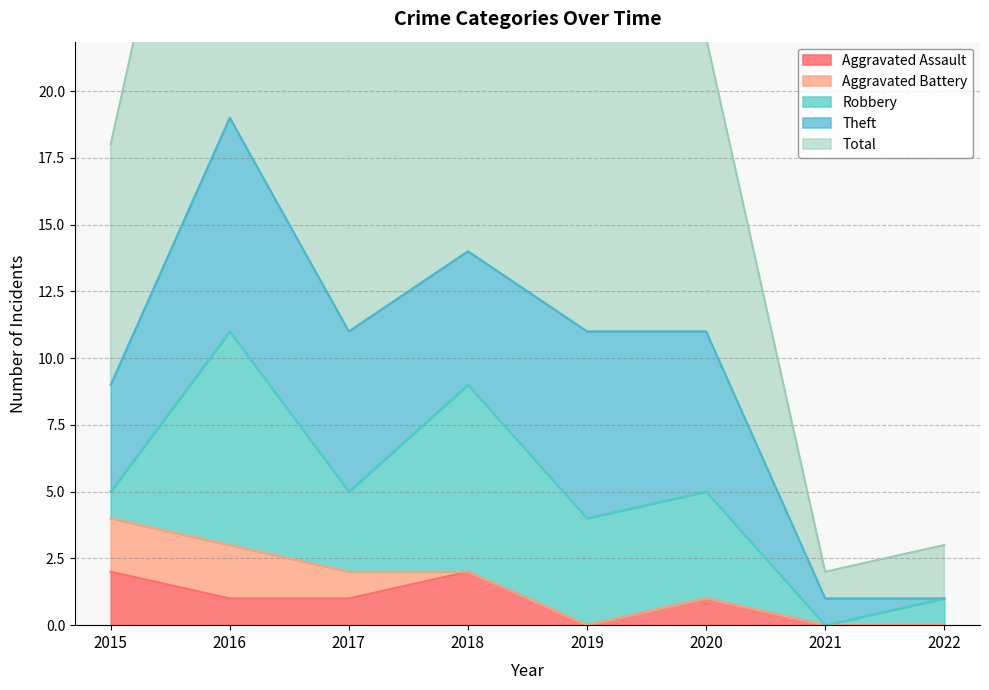

At which label does Aggravated Assault reach its peak?

2015